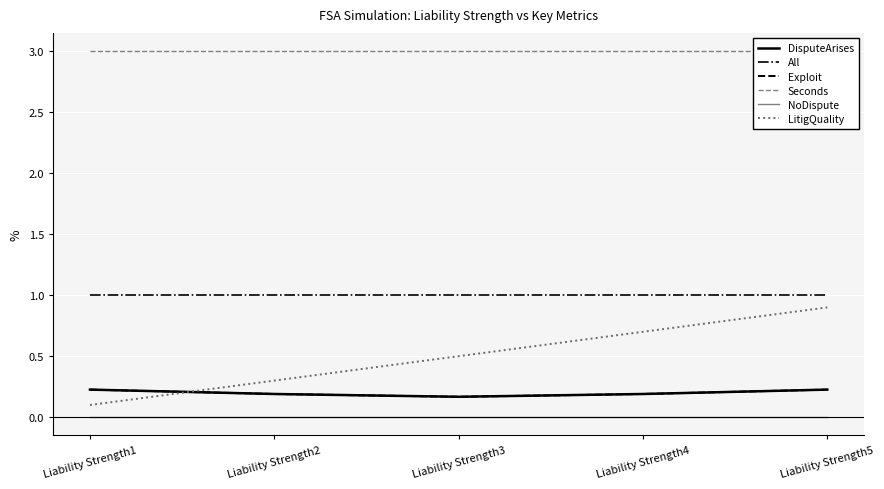

Reading right to left, transcribe all the data shown in this chart.

DisputeArises: 0.2	0.2	0.2	0.2	0.2
All: 1.0	1.0	1.0	1.0	1.0
Exploit: 0.2	0.2	0.2	0.2	0.2
Seconds: 3.0	3.0	3.0	3.0	3.0
NoDispute: 0.0	0.0	0.0	0.0	0.0
LitigQuality: 0.9	0.7	0.5	0.3	0.1